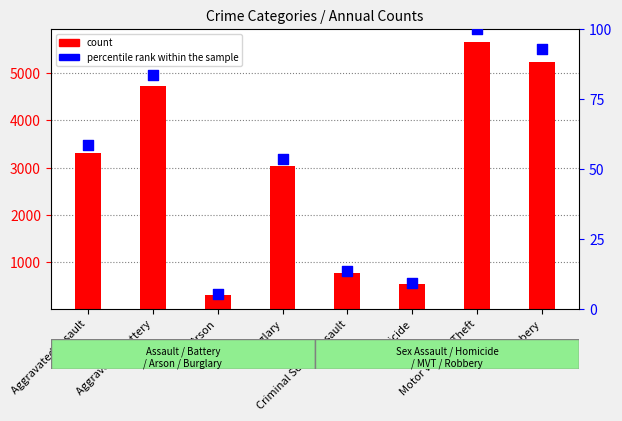

Which series has the largest total across all categories?

count